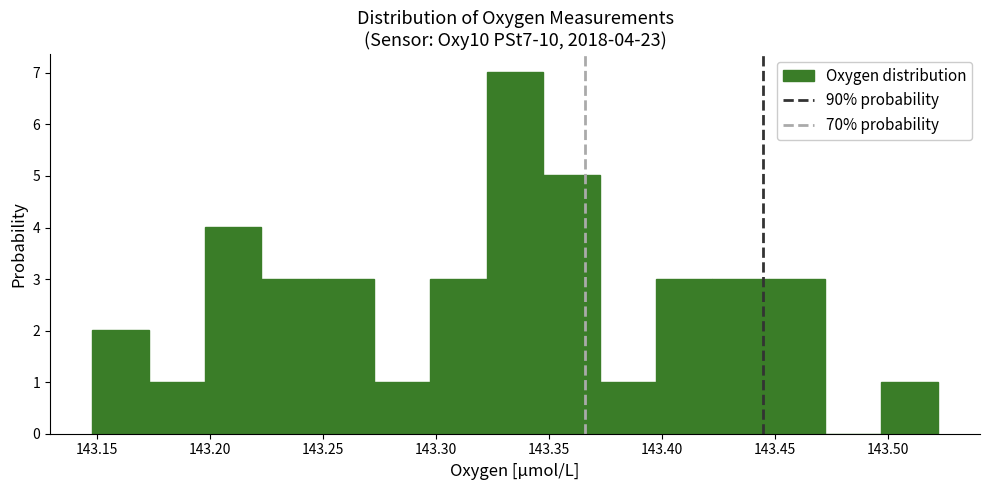

Which range on the x-axis has the tallest bar?

143.325 to 143.350